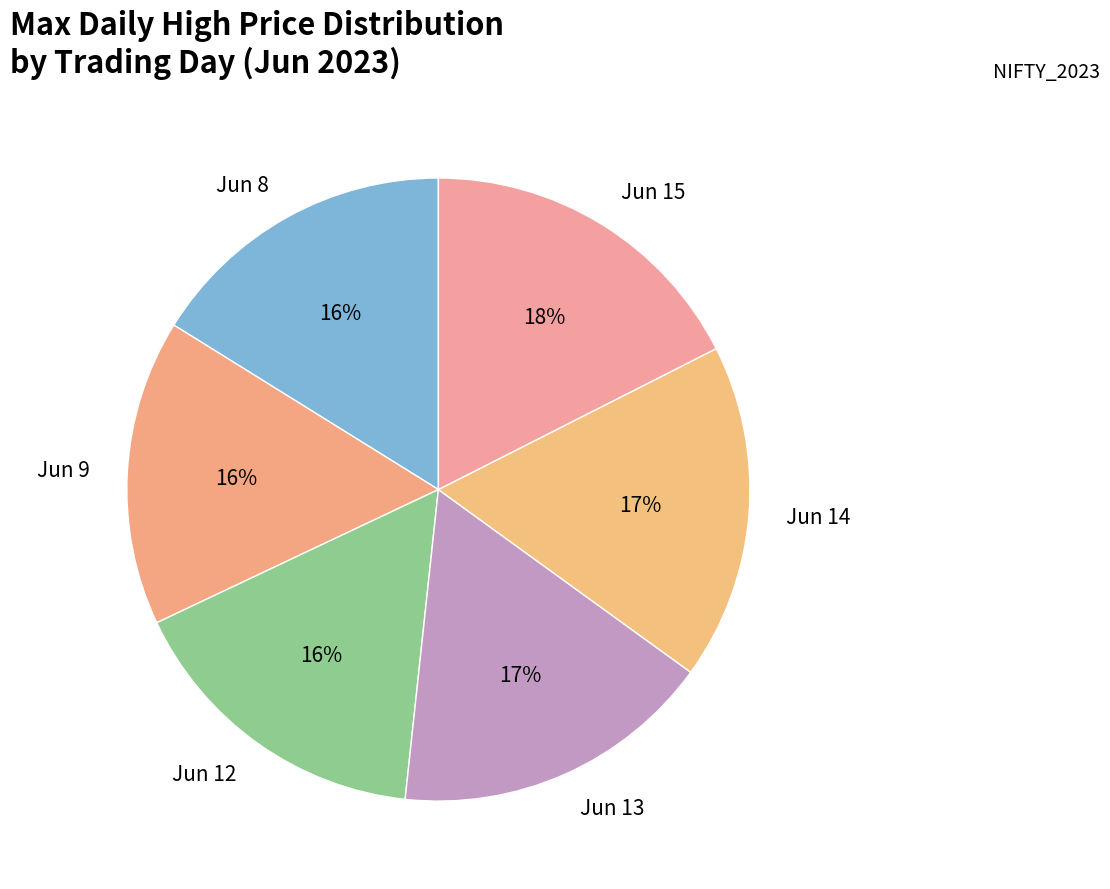

How many slices are in this pie chart?

6